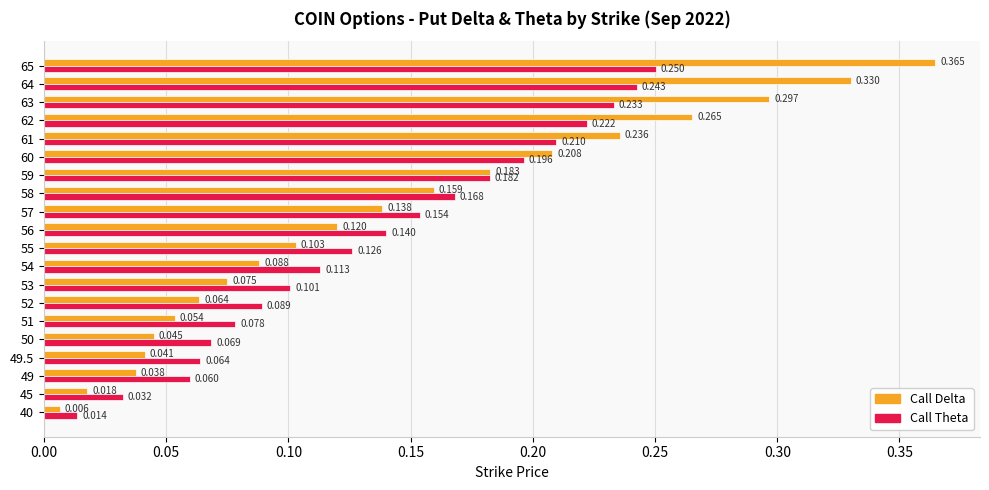

At 51, list the series in order from smallest to largest.

Call Delta, Call Theta